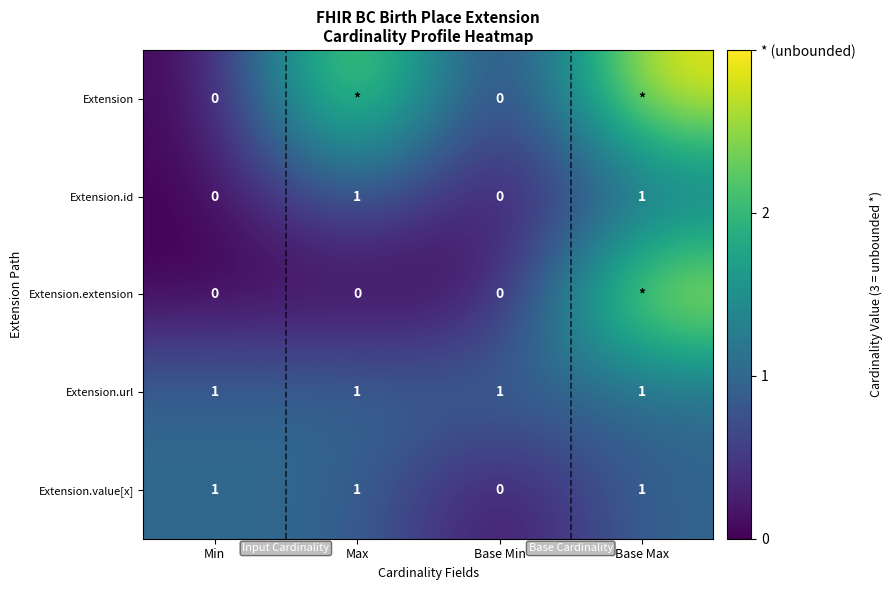

What is the sum of the Extension.value[x] values at Max and Base Min?

1